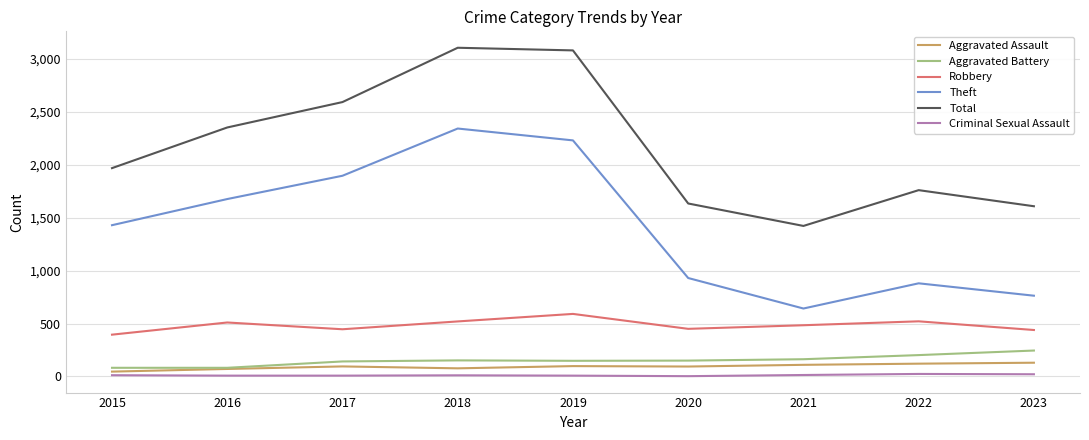

Is the value of Aggravated Assault at 2017 greater than the value of Aggravated Battery at 2020?

No